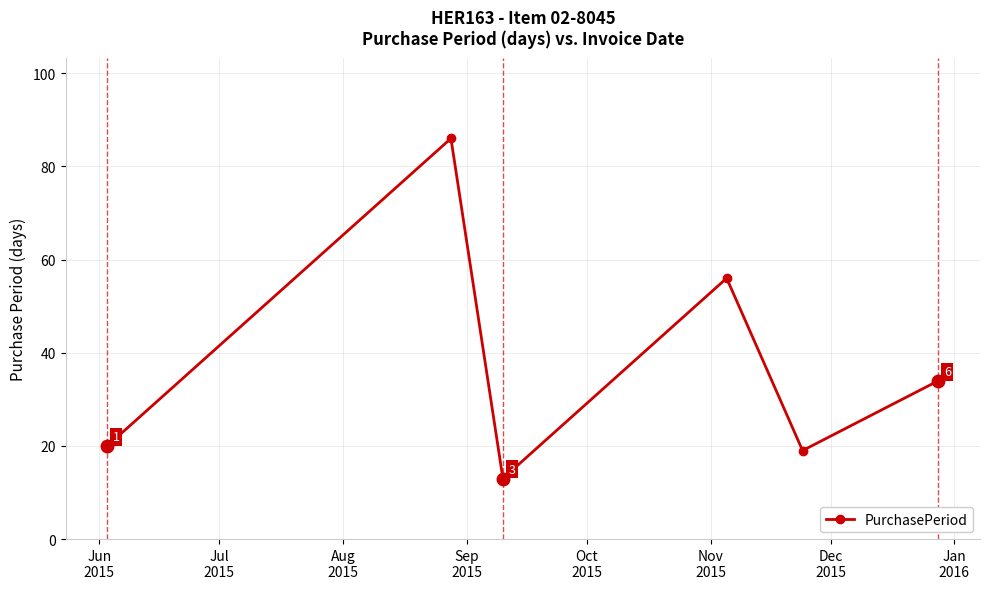

Reading right to left, what are all the values shown in this chart?

34	19	56	13	86	20